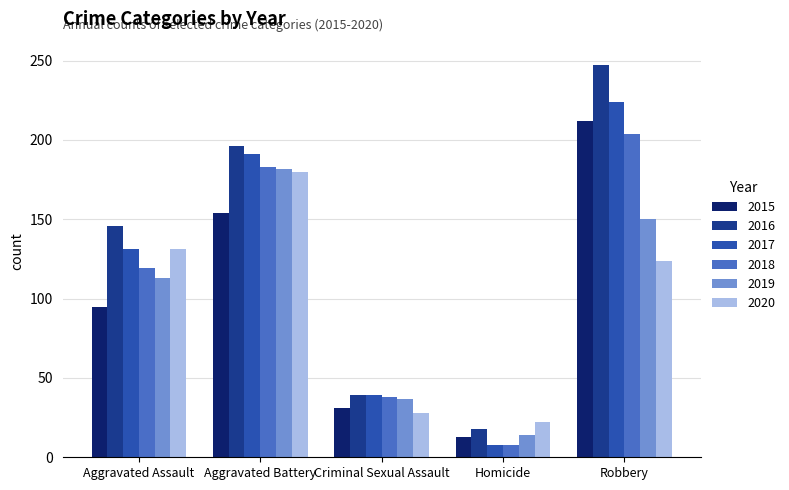

What is the label of the 1st bar from the left?

Aggravated Assault